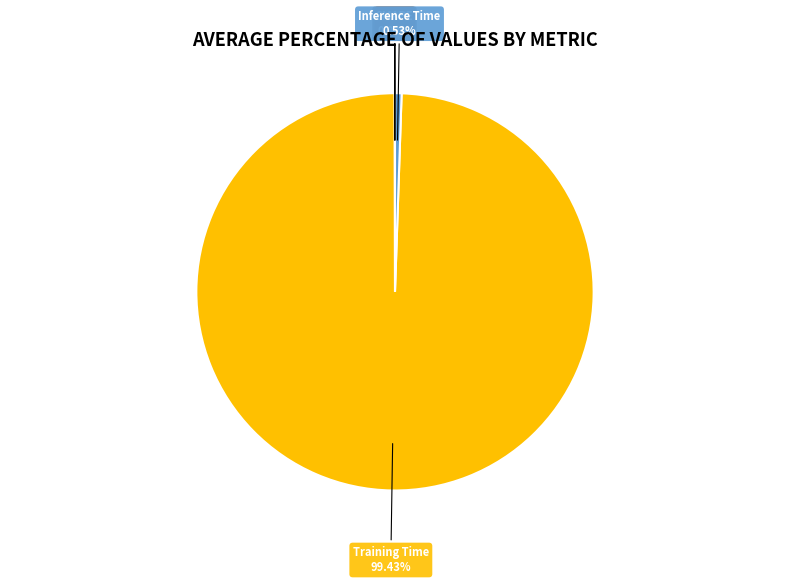

Which category accounts for the majority?

Training Time